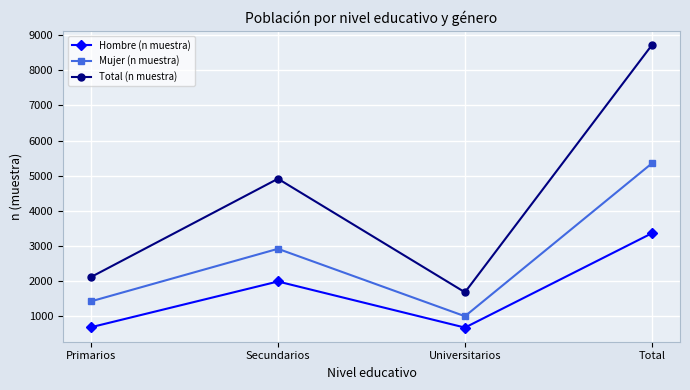

At which category is the sum across all series the highest?

Total